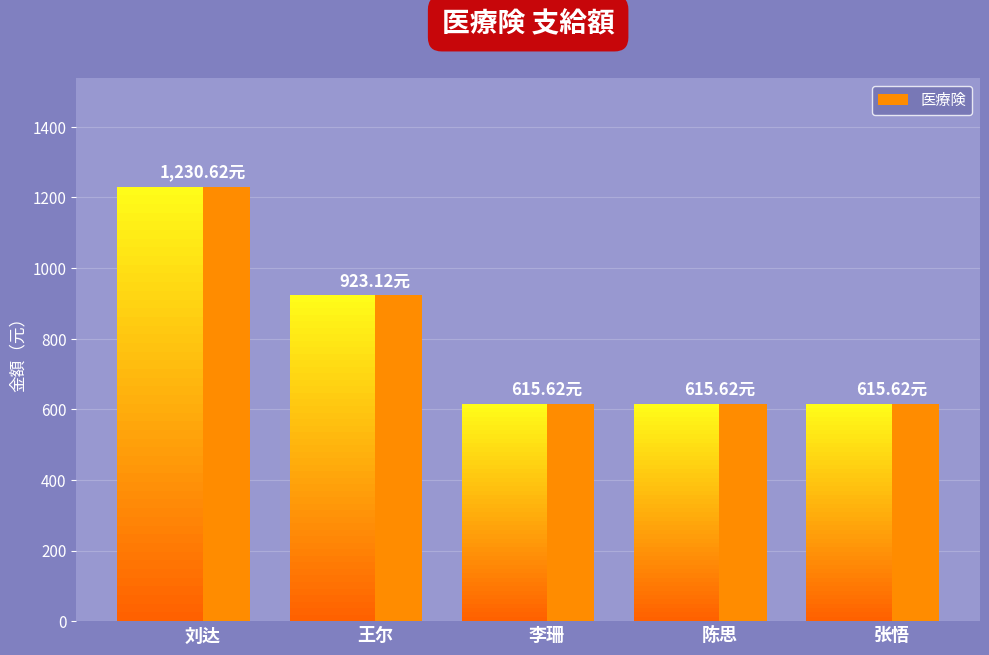

What is the sum of all values?

4000.6